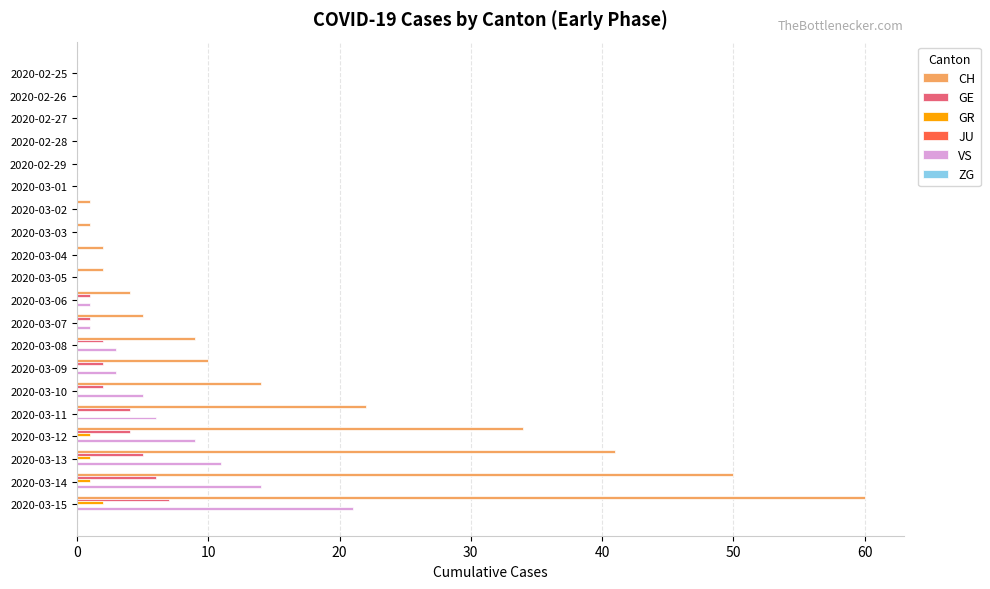

Which series has the largest total across all categories?

CH